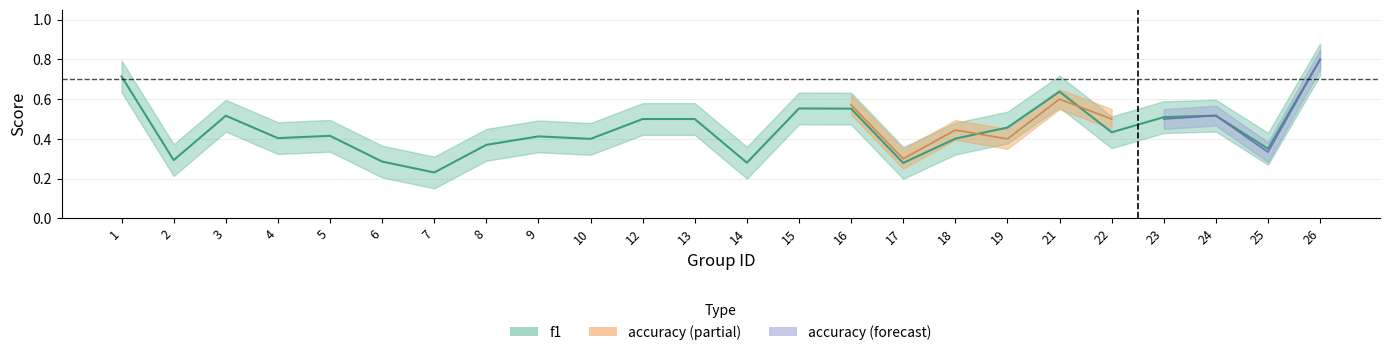

Reading right to left, extract all data points from this chart.

26=0.8	25=0.4	24=0.5	23=0.5	22=0.4	21=0.6	19=0.5	18=0.4	17=0.3	16=0.6	15=0.6	14=0.3	13=0.5	12=0.5	10=0.4	9=0.4	8=0.4	7=0.2	6=0.3	5=0.4	4=0.4	3=0.5	2=0.3	1=0.7